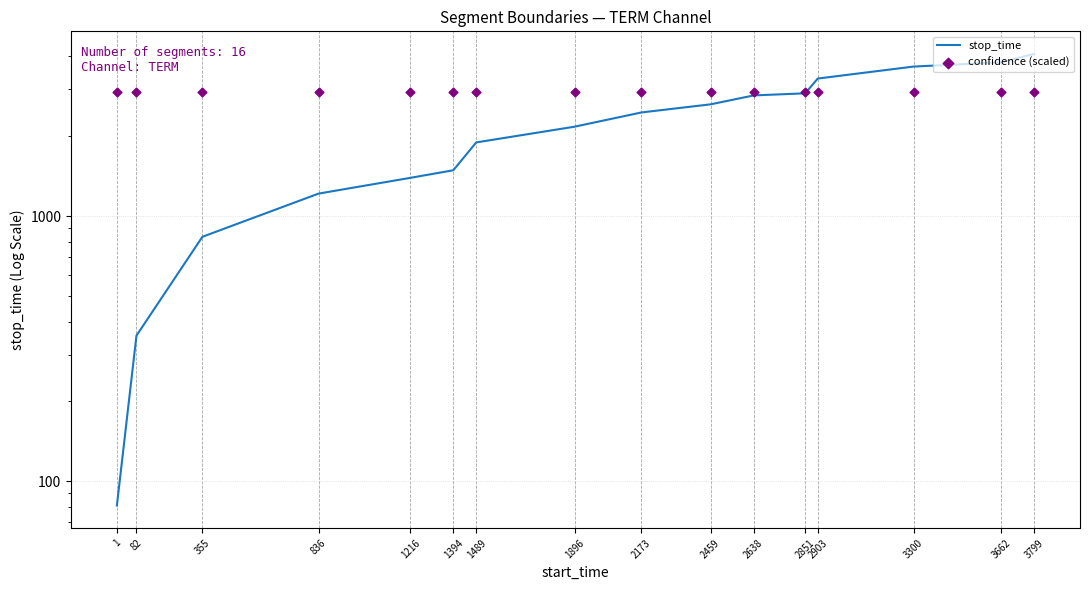

At which category is the sum across all series the highest?

3799